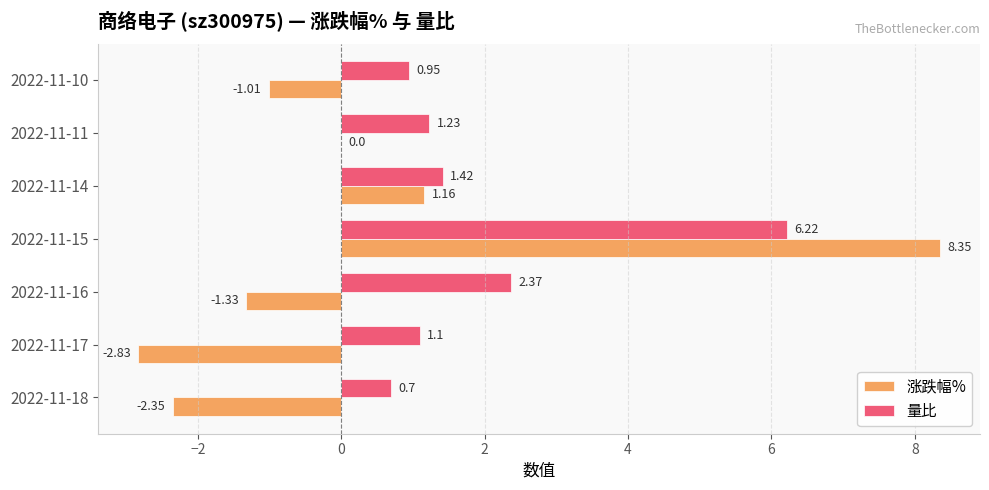

What is the sum of all 量比 values?

14.0